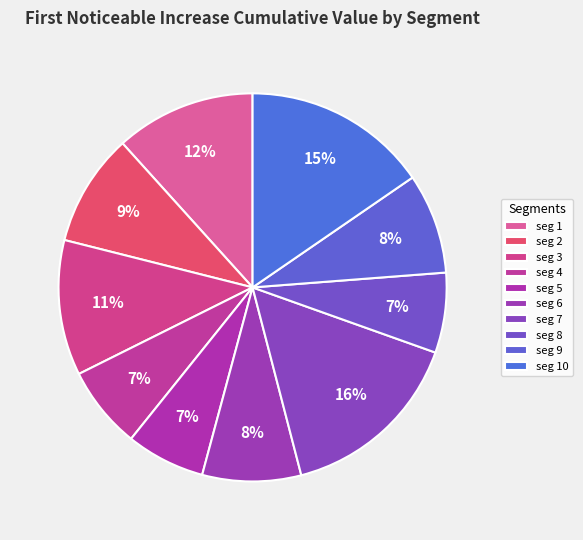

How many segments does this pie chart have?

10